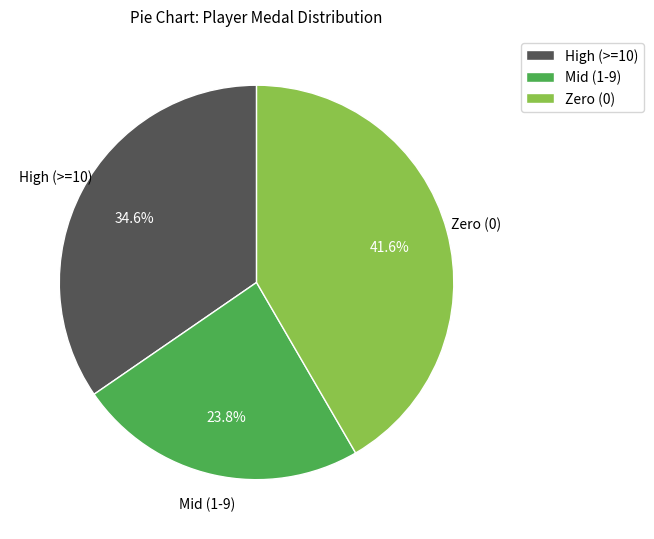

How many segments does this pie chart have?

3